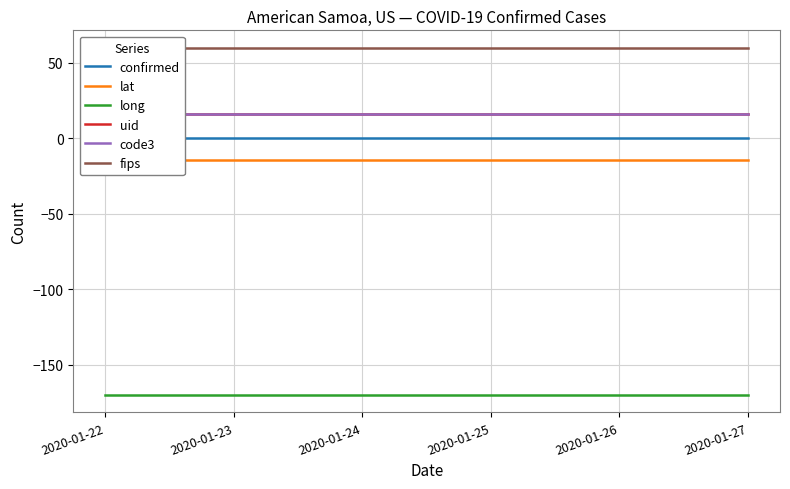

What are all the series names shown in the legend?

confirmed, lat, long, uid, code3, fips